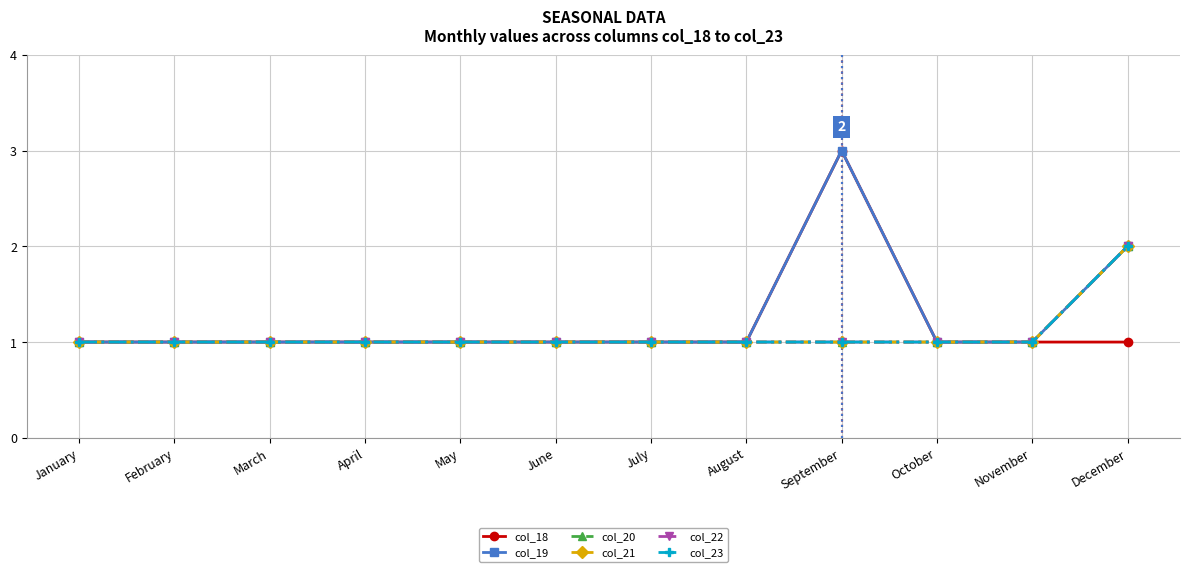

At how many categories does at least one series exceed 1?

2